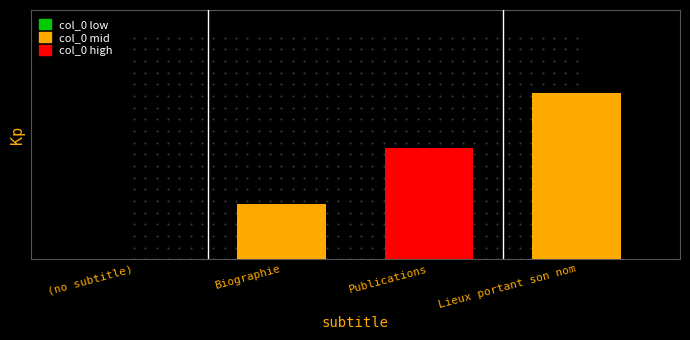

Is it true that the value at Lieux portant son nom is 4?

False